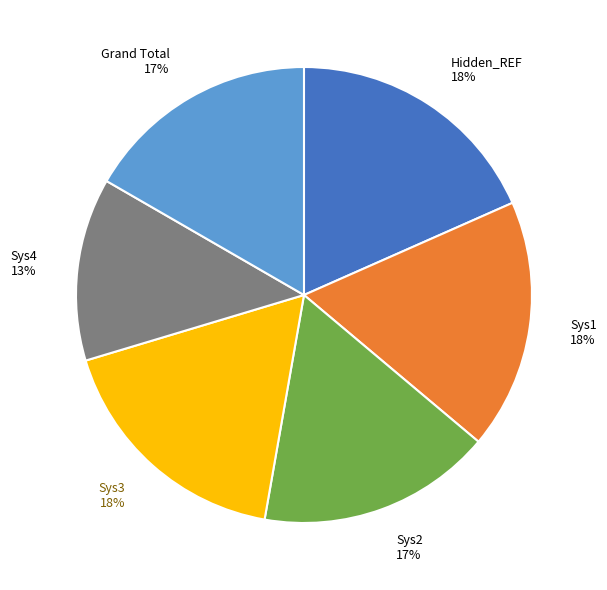

Does Sys1 represent more than half of the total?

No